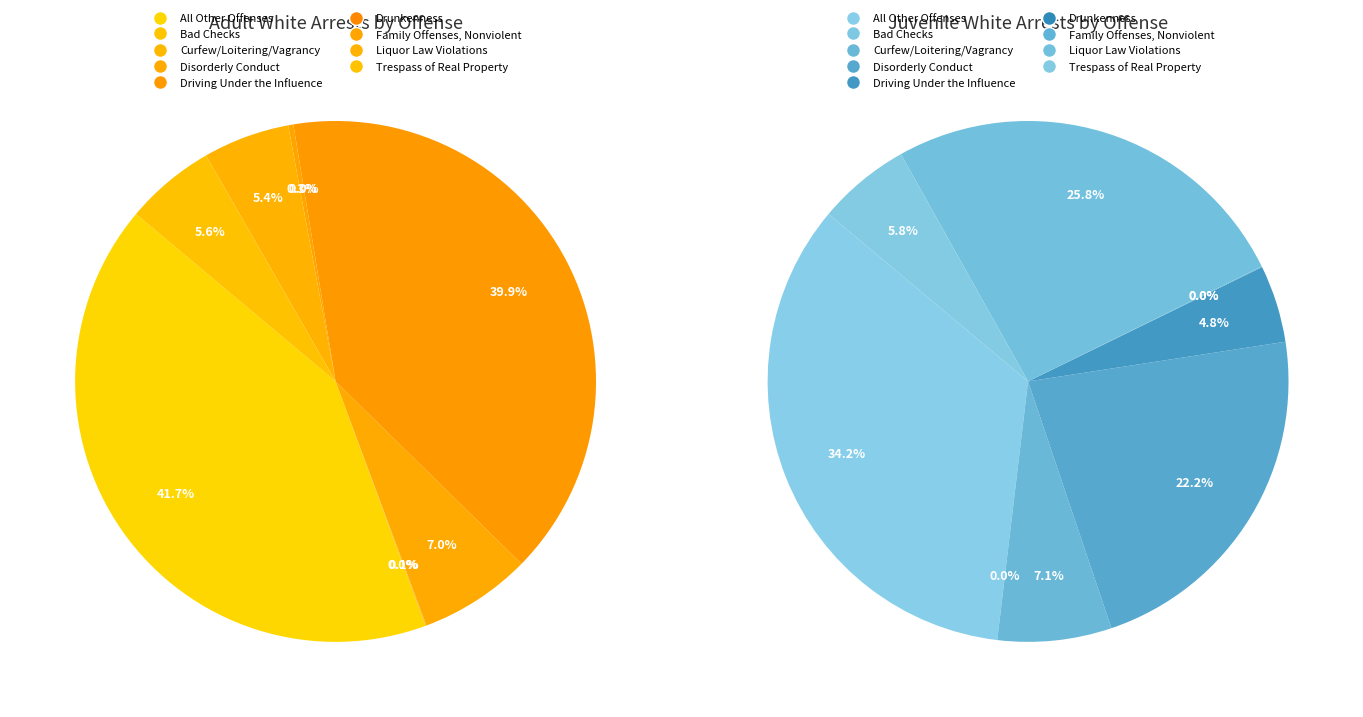

What percentage is NOT represented by All Other Offenses?

58.3%